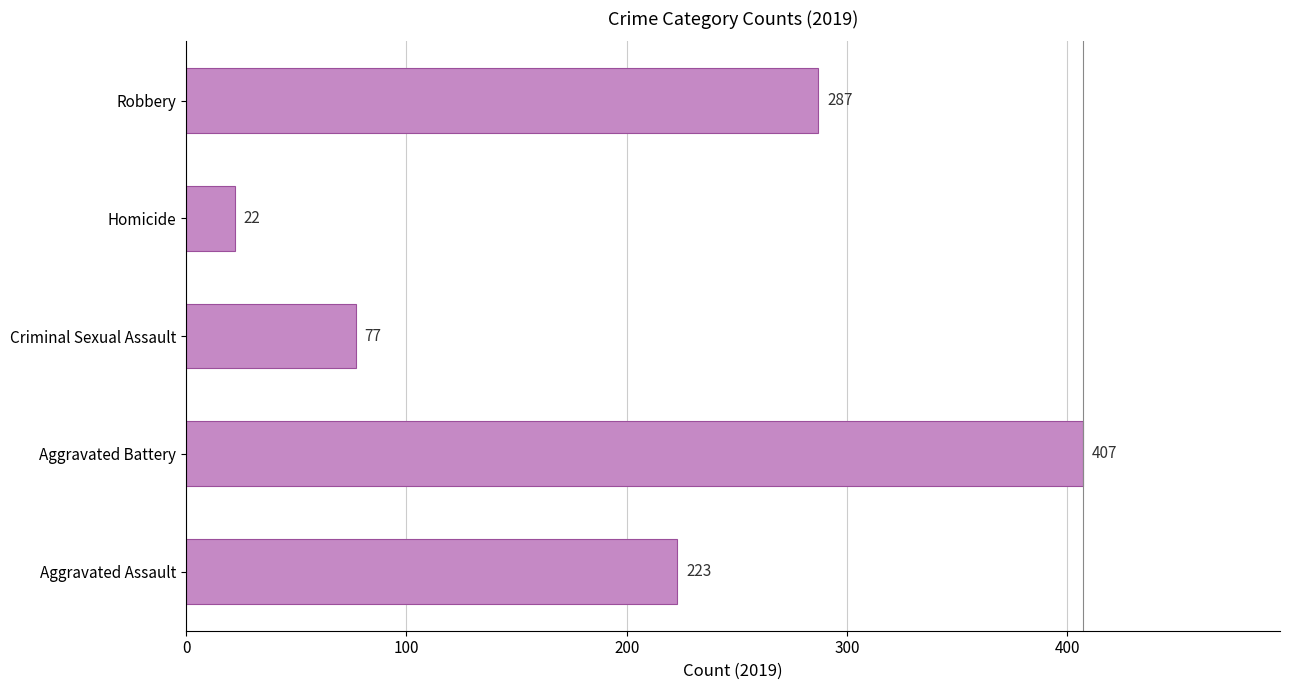

True or false: the data shows 287 at Robbery.

True